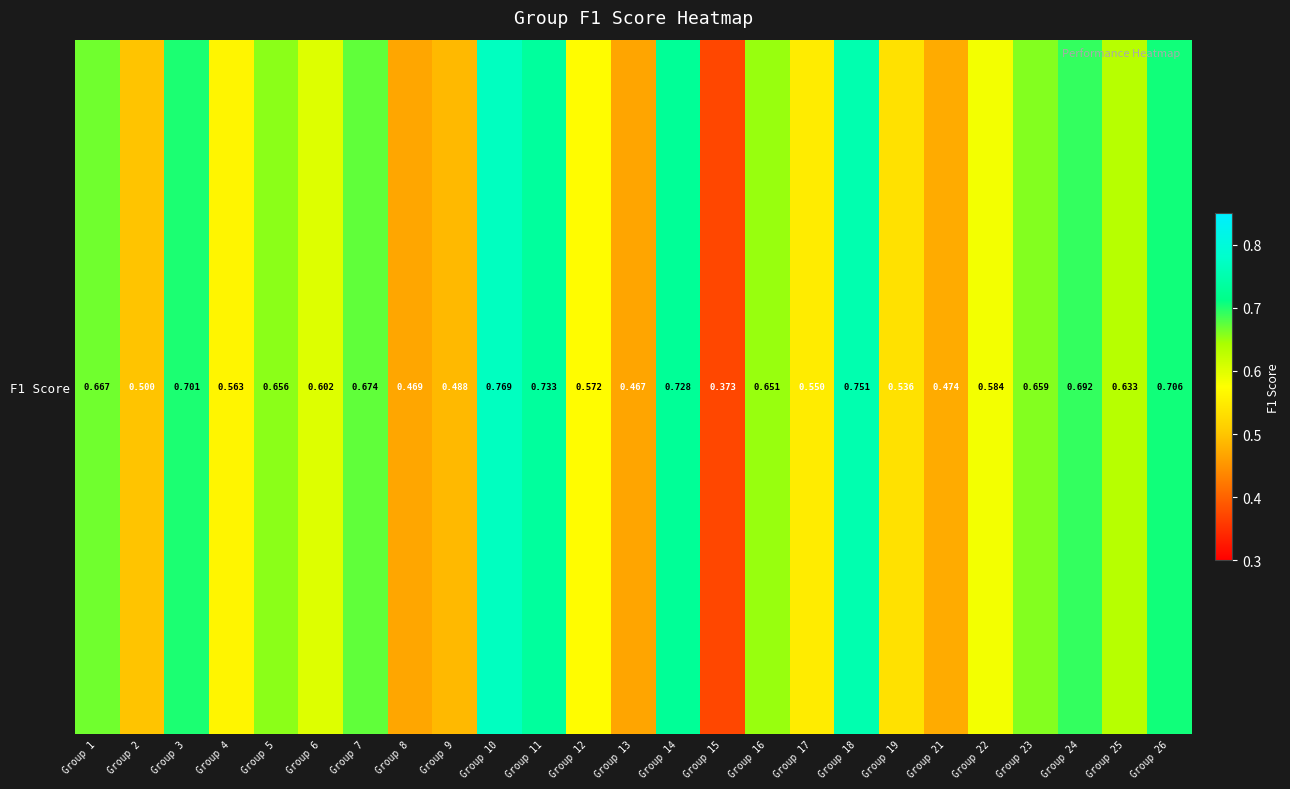

What value does the data have at Group 14?

0.7